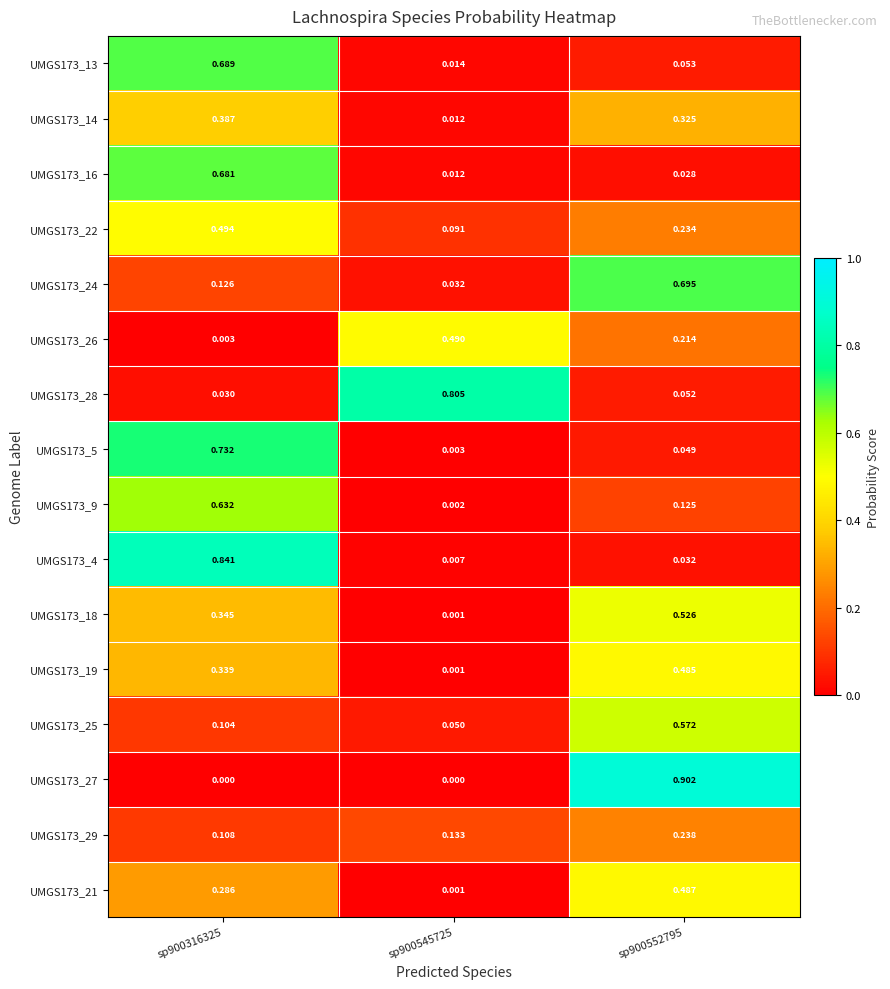

Reading left to right, list all the values displayed in this chart.

UMGS173_13: sp900316325=0.7	sp900545725=0.0	sp900552795=0.1
UMGS173_14: sp900316325=0.4	sp900545725=0.0	sp900552795=0.3
UMGS173_16: sp900316325=0.7	sp900545725=0.0	sp900552795=0.0
UMGS173_22: sp900316325=0.5	sp900545725=0.1	sp900552795=0.2
UMGS173_24: sp900316325=0.1	sp900545725=0.0	sp900552795=0.7
UMGS173_26: sp900316325=0.0	sp900545725=0.5	sp900552795=0.2
UMGS173_28: sp900316325=0.0	sp900545725=0.8	sp900552795=0.1
UMGS173_5: sp900316325=0.7	sp900545725=0.0	sp900552795=0.0
UMGS173_9: sp900316325=0.6	sp900545725=0.0	sp900552795=0.1
UMGS173_4: sp900316325=0.8	sp900545725=0.0	sp900552795=0.0
UMGS173_18: sp900316325=0.3	sp900545725=0.0	sp900552795=0.5
UMGS173_19: sp900316325=0.3	sp900545725=0.0	sp900552795=0.5
UMGS173_25: sp900316325=0.1	sp900545725=0.1	sp900552795=0.6
UMGS173_27: sp900316325=0.0	sp900545725=0.0	sp900552795=0.9
UMGS173_29: sp900316325=0.1	sp900545725=0.1	sp900552795=0.2
UMGS173_21: sp900316325=0.3	sp900545725=0.0	sp900552795=0.5